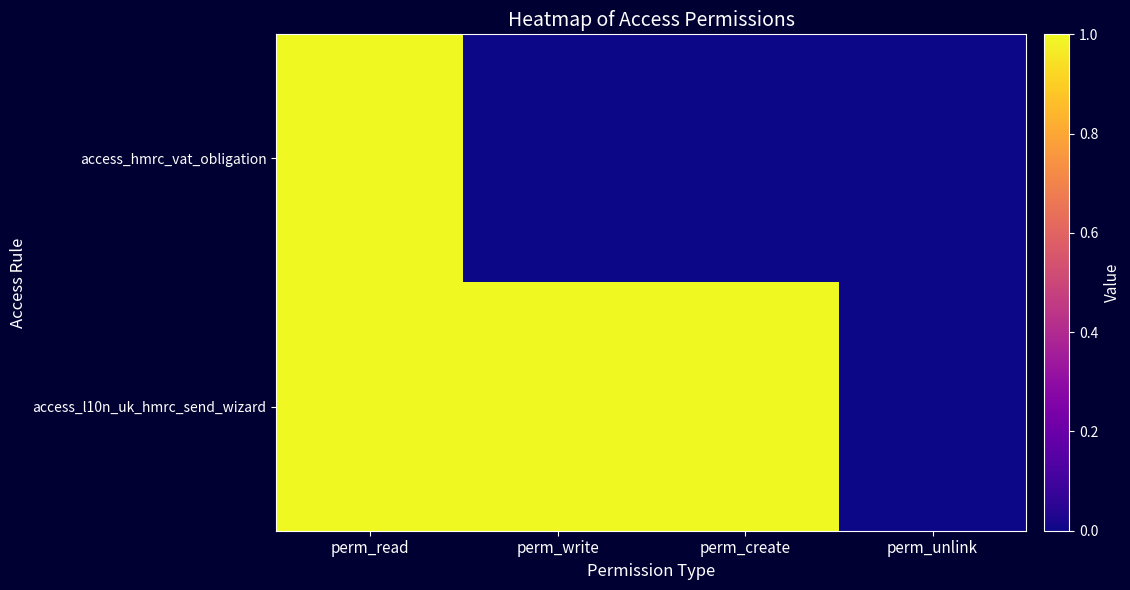

What is the greatest value displayed?

1